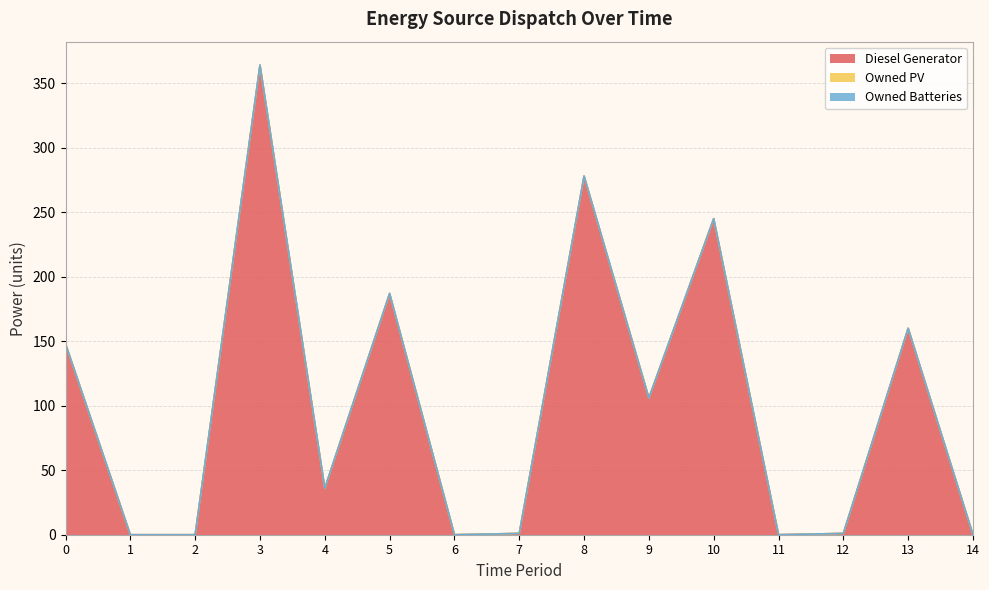

What is the maximum value for Diesel Generator?

364